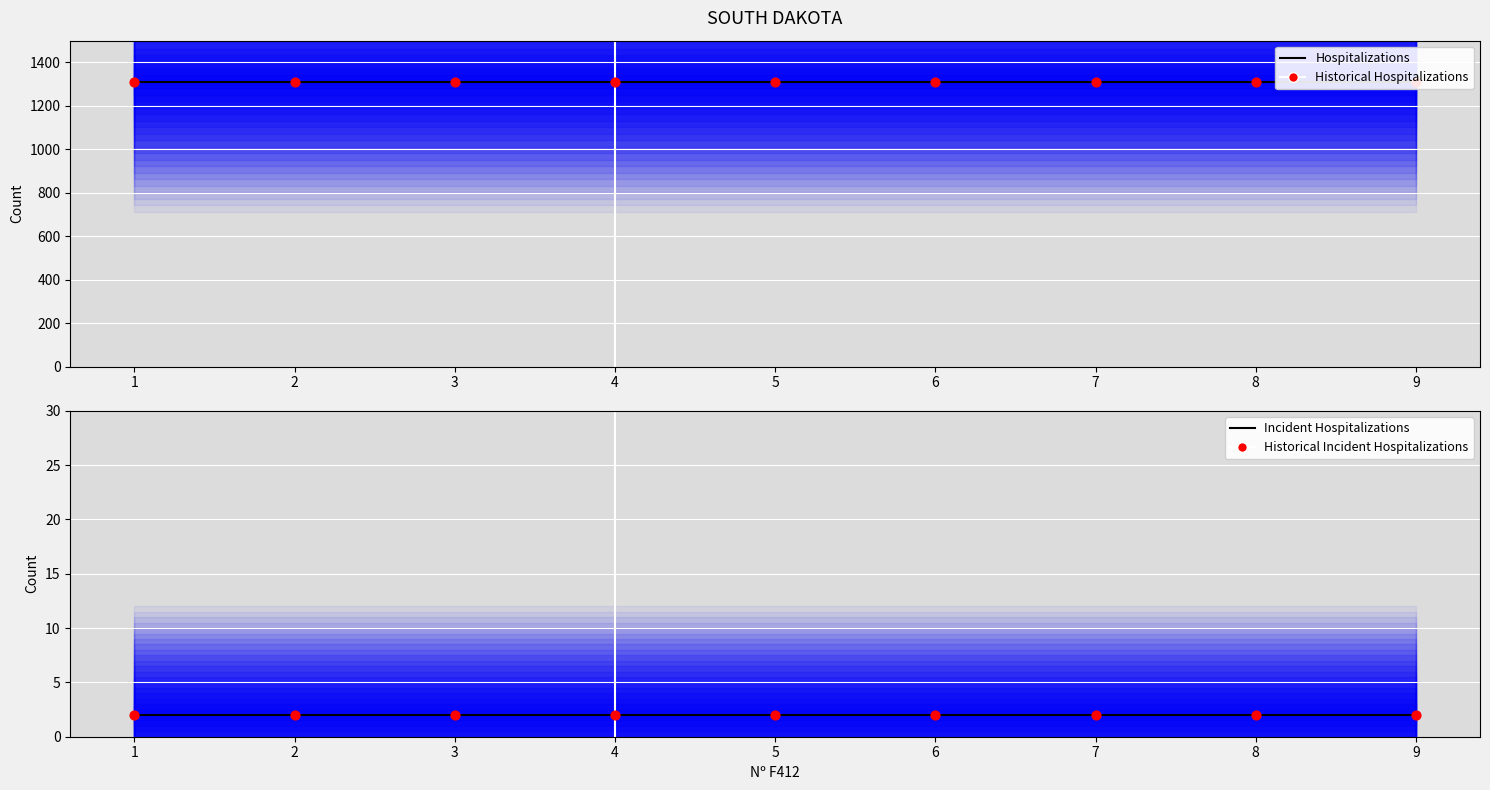

Which series reaches the minimum Y coordinate?

Incident Hospitalizations